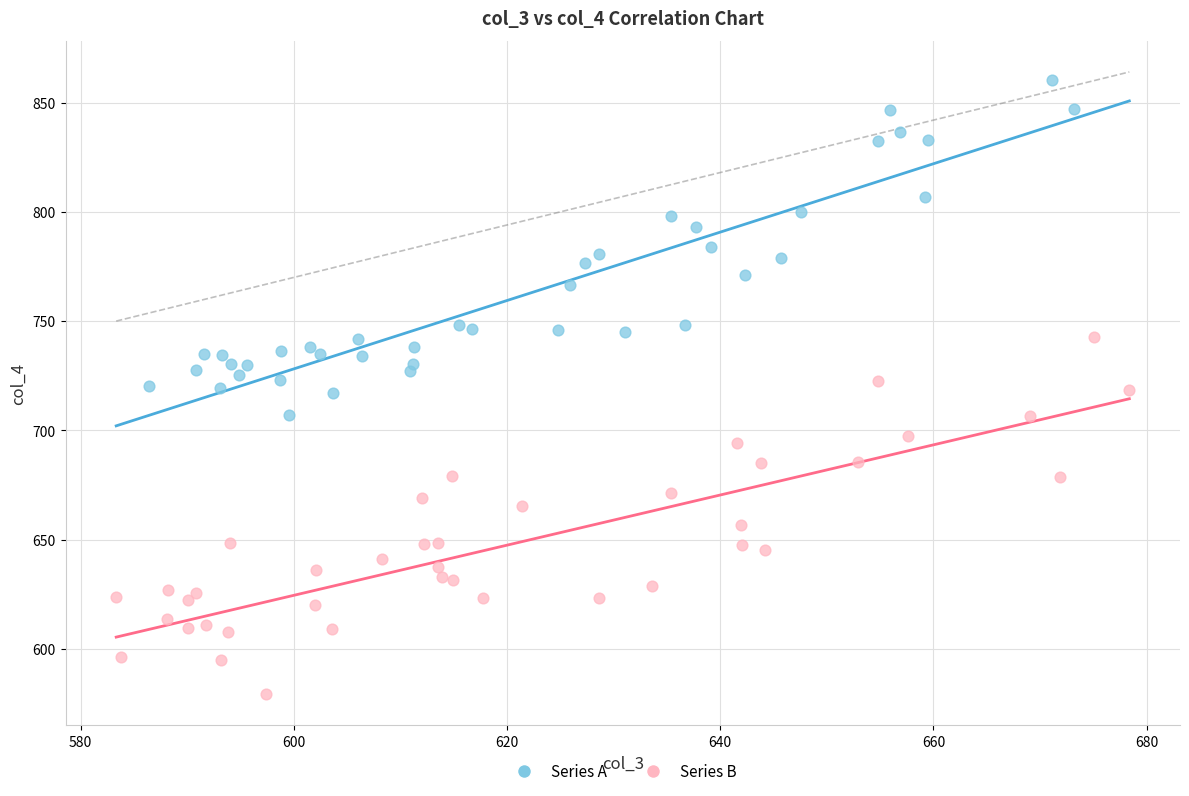

Which series reaches the maximum Y coordinate?

Series A